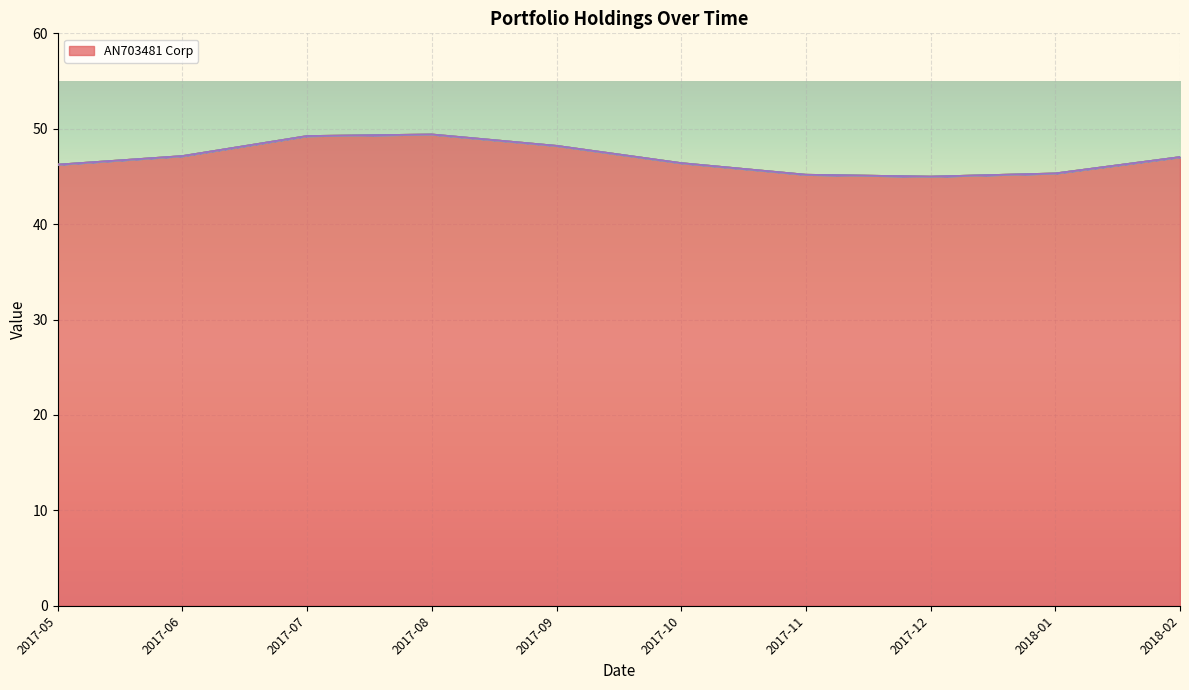

Which series has the largest total across all categories?

AN703481 Corp